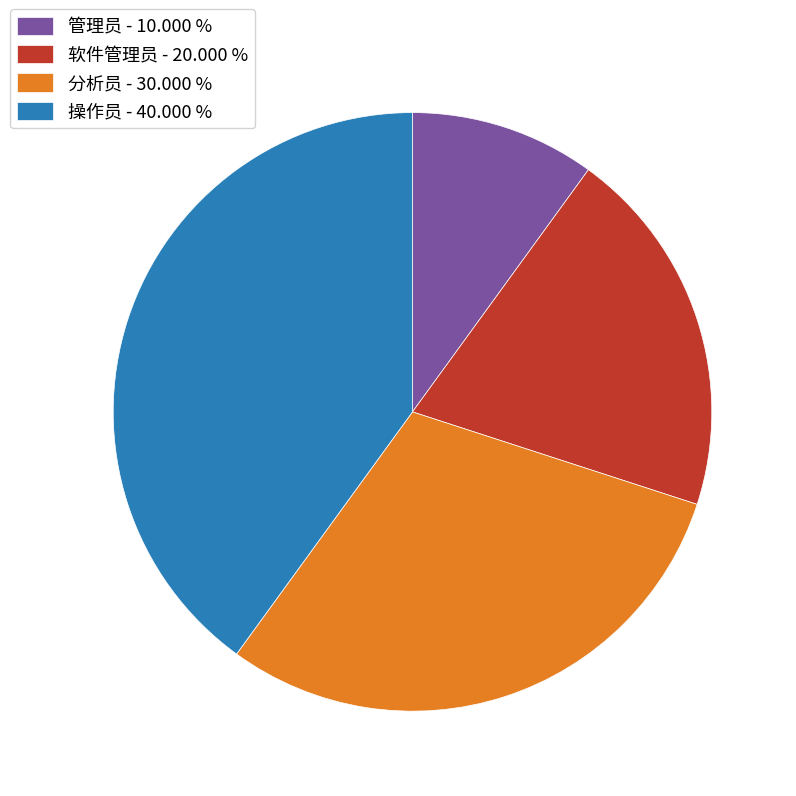

Is there any slice that represents more than half of the pie?

No